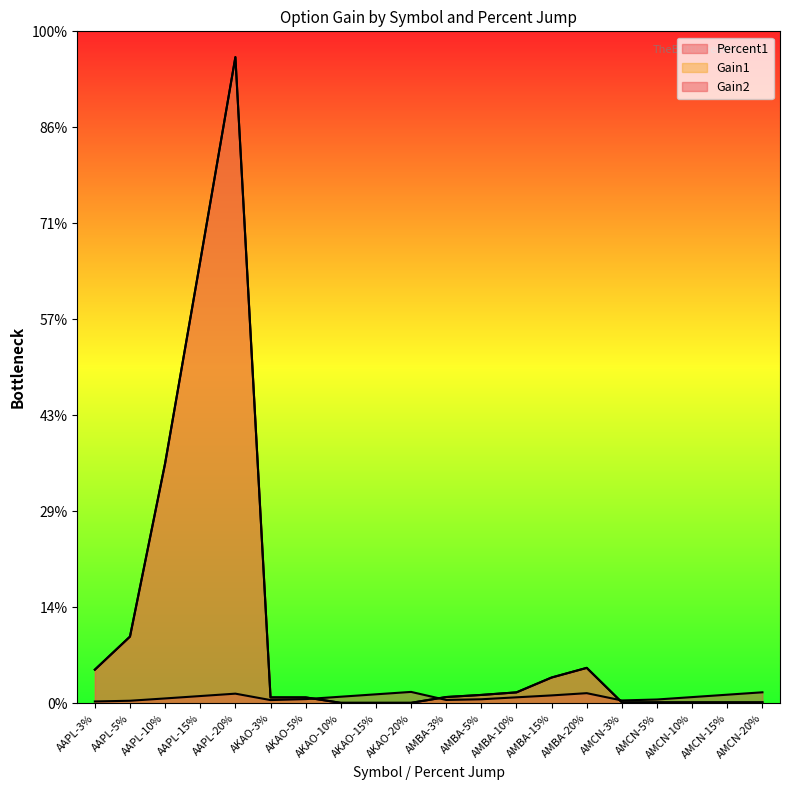

What is the spread (max minus min) of values at AMBA-10%?

0.1